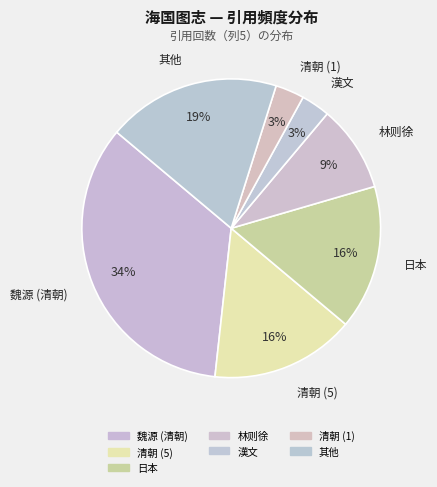

How many segments does this pie chart have?

7